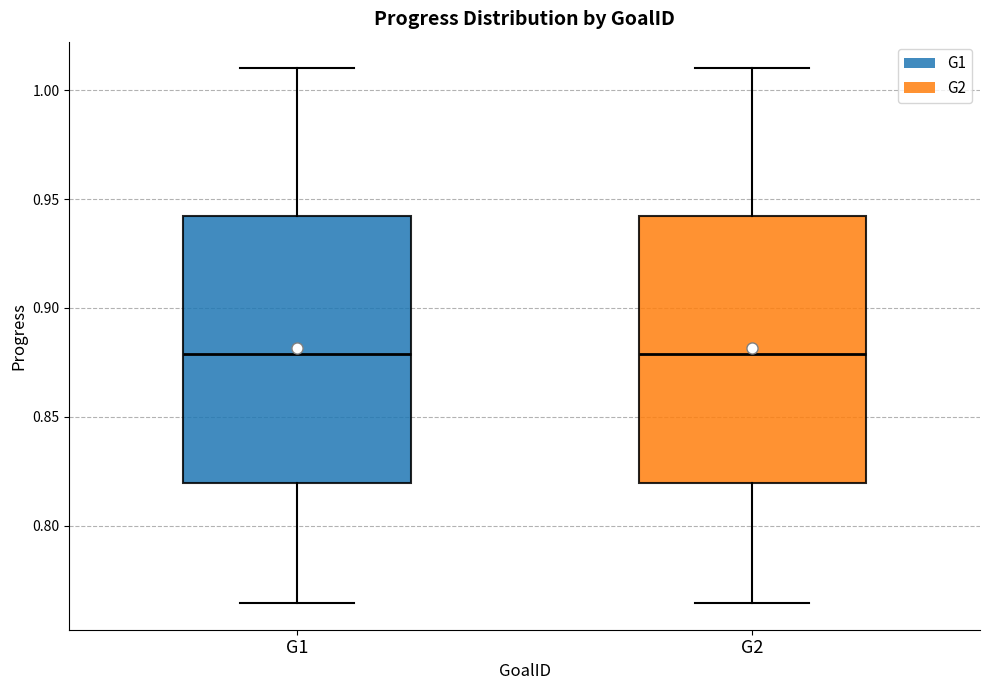

Where does the median line of the box for G1 sit on the y-axis? The values are not printed on the chart, so give them approximately, as read against the axis.

0.880